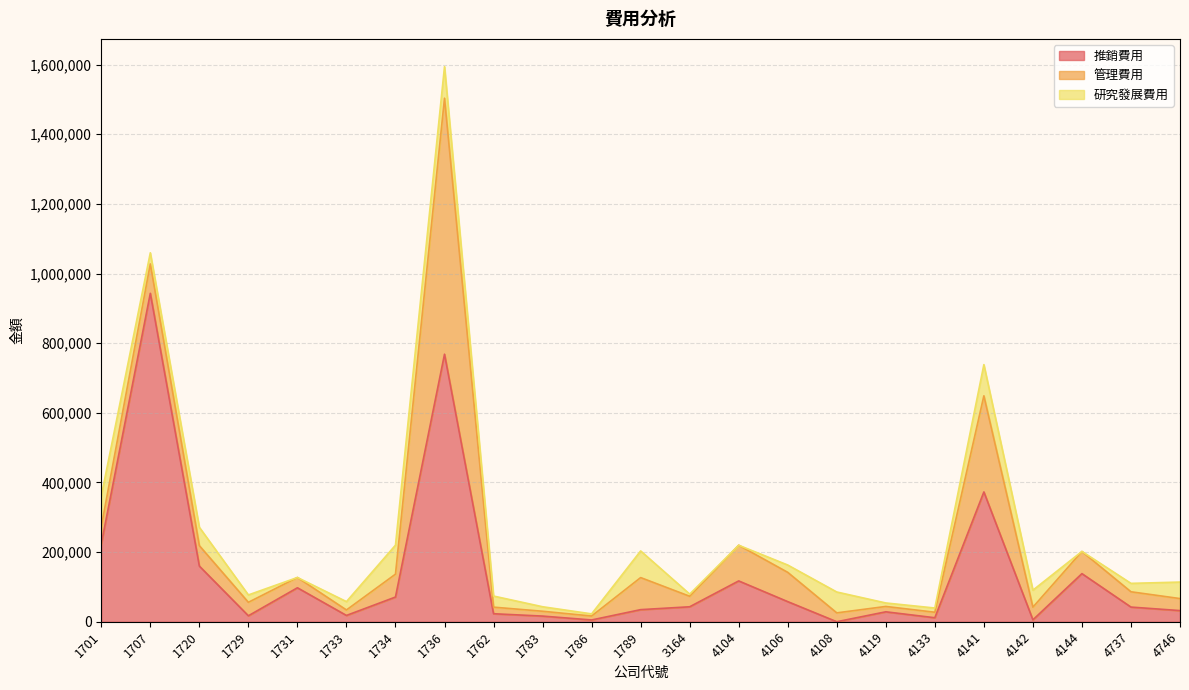

How many intersections are there between 研究發展費用 and 推銷費用?

15